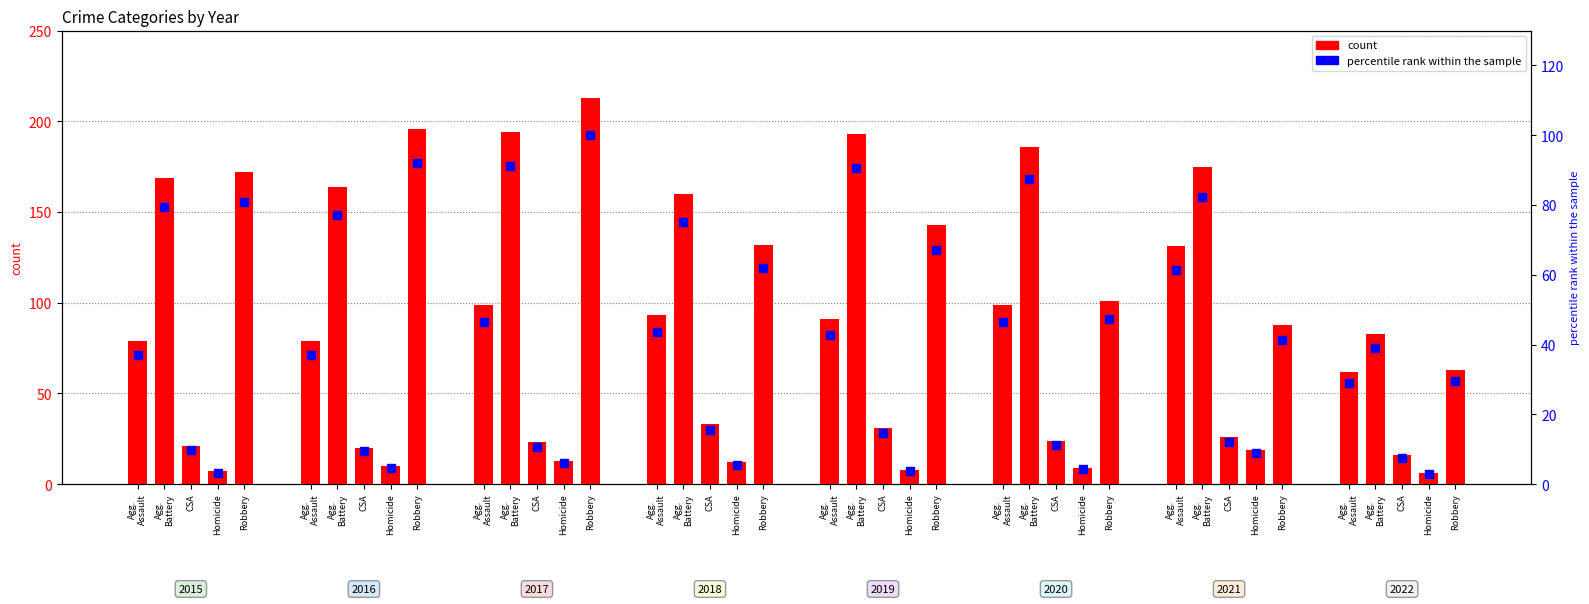

At which category is the sum across all series the highest?

Robbery